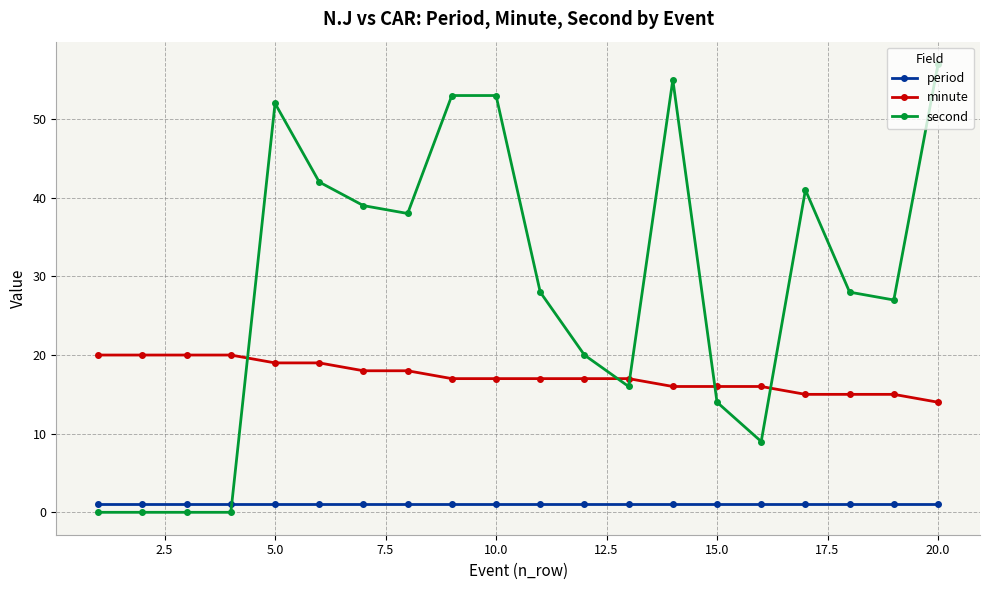

What is the value of the second point at the 10th from the left?

53